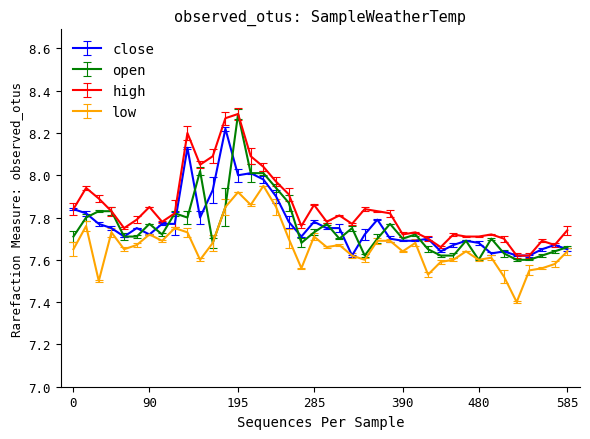

What is the difference between the second highest and minimum values in the open series?

0.4